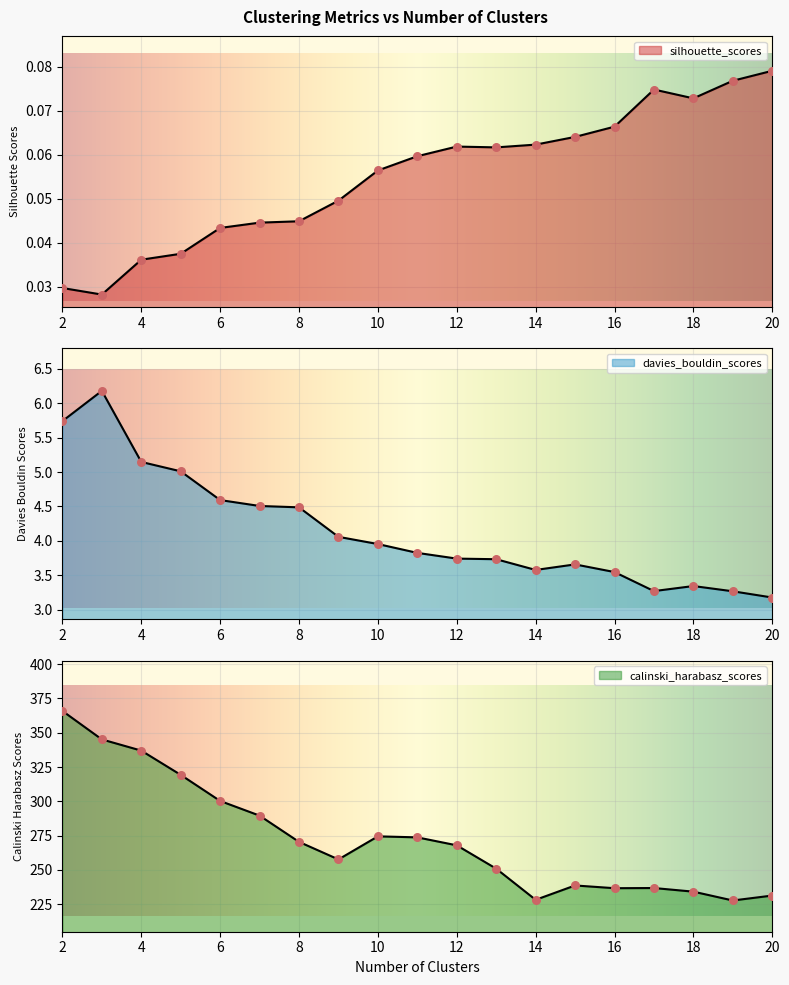

Which series reaches the maximum Y coordinate?

calinski_harabasz_scores